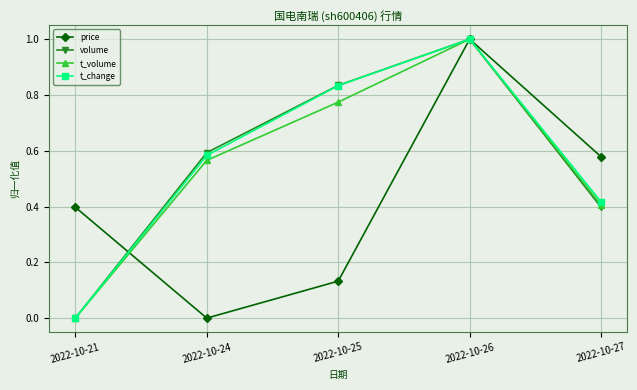

Between 2022-10-24 and 2022-10-27, which series saw the biggest shift?

price